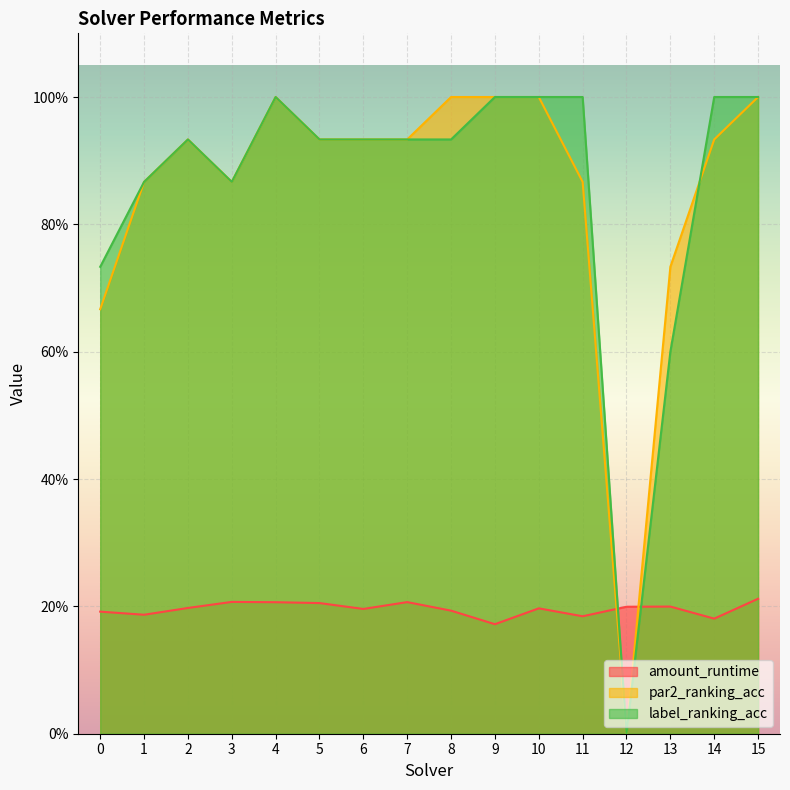

Which series has the largest total across all categories?

label_ranking_acc